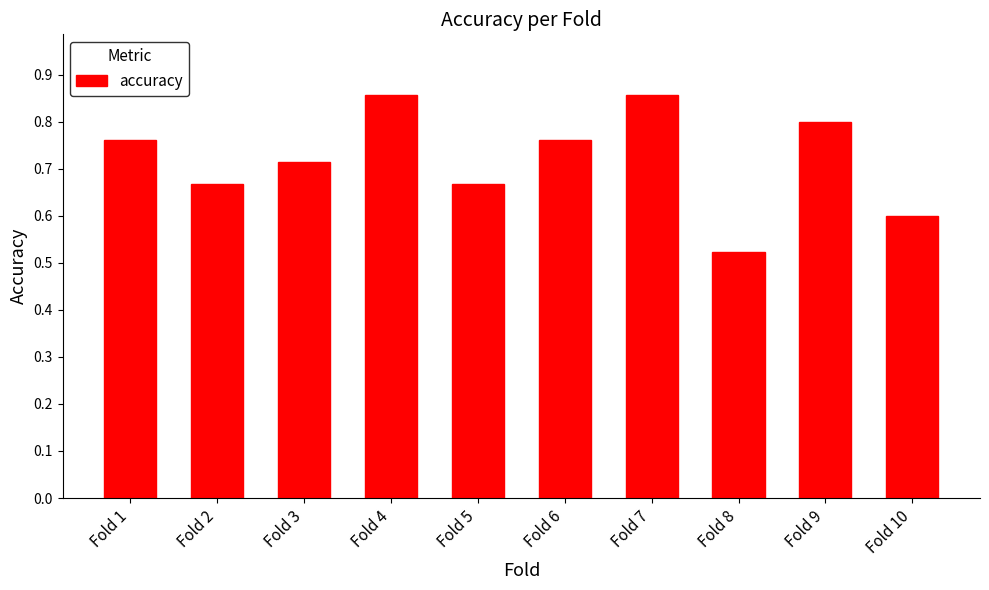

Which label corresponds to the smallest value in the chart?

Fold 8